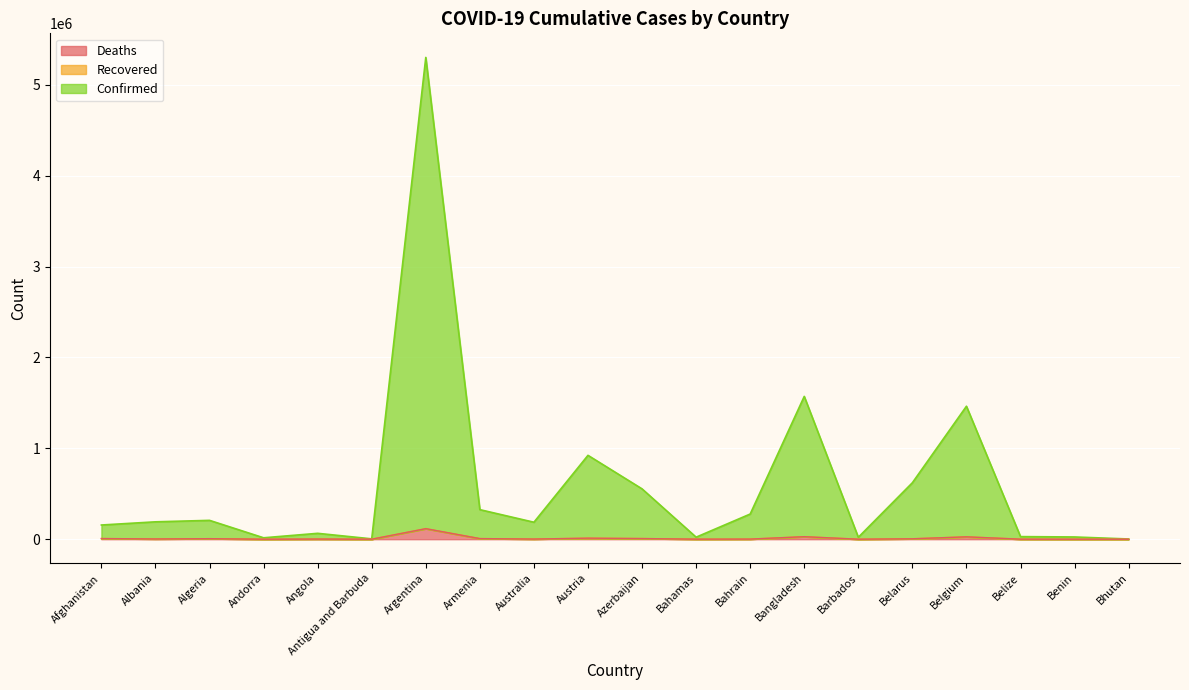

At which category is the sum across all series the highest?

Argentina